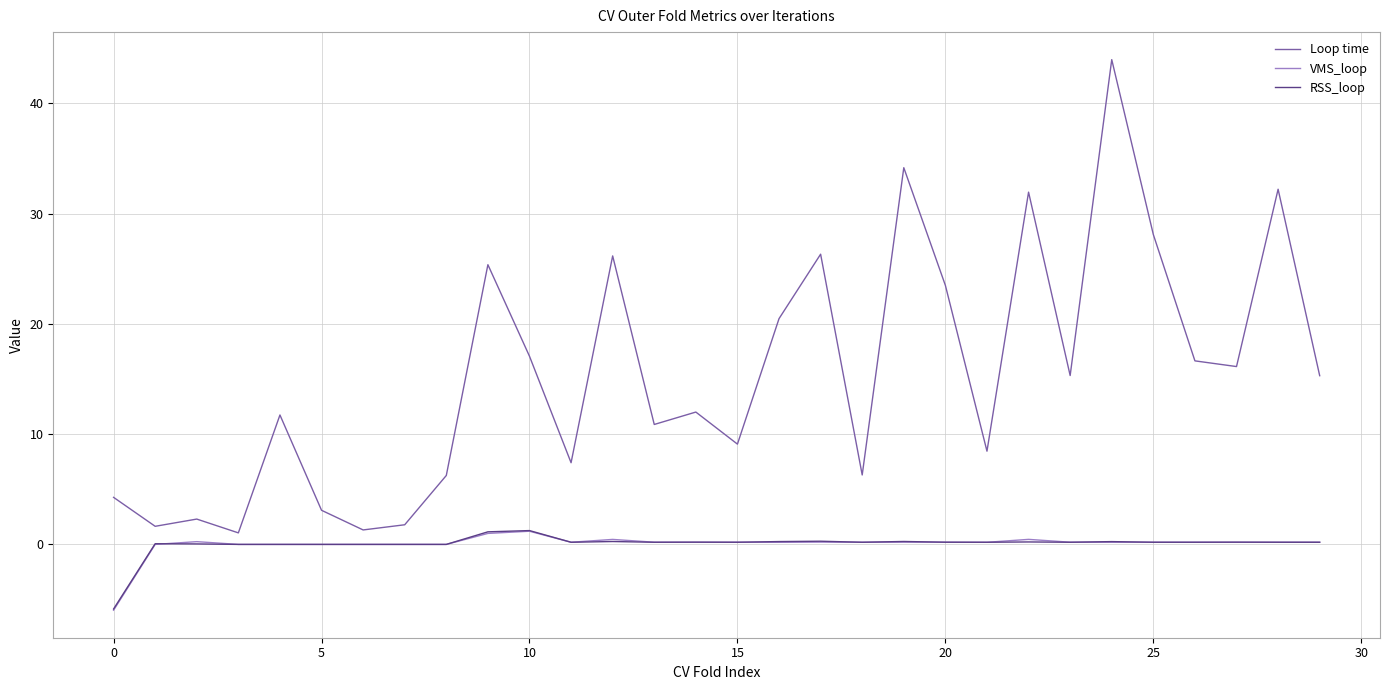

Which series has the largest range (max minus min)?

Loop time